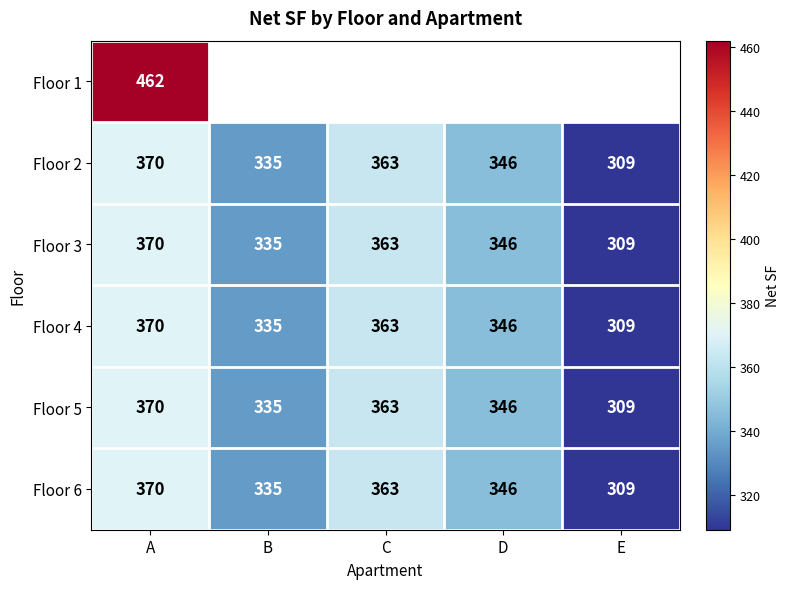

What is the difference between the second highest and minimum values in the Floor 2 series?

54